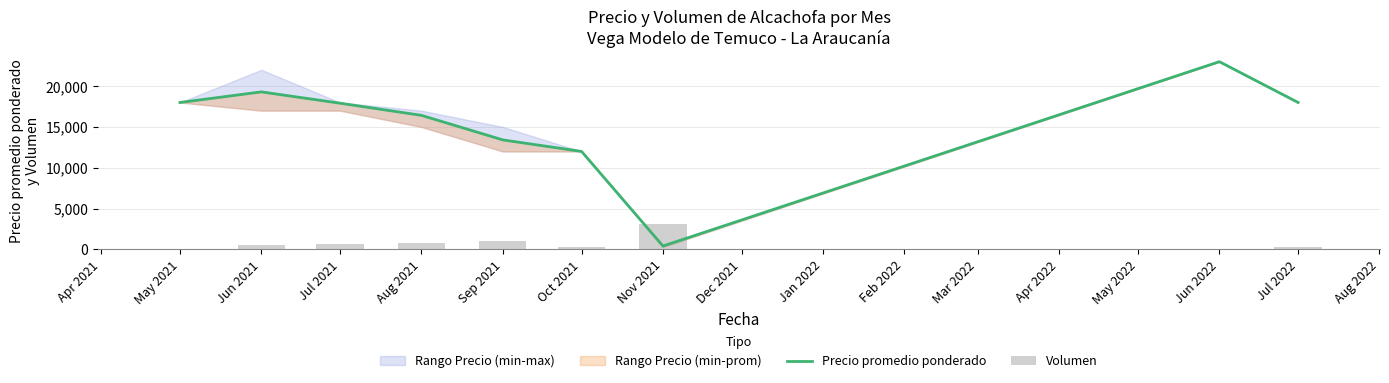

The Volumen series shows 35 at May 2021. True or false?

False